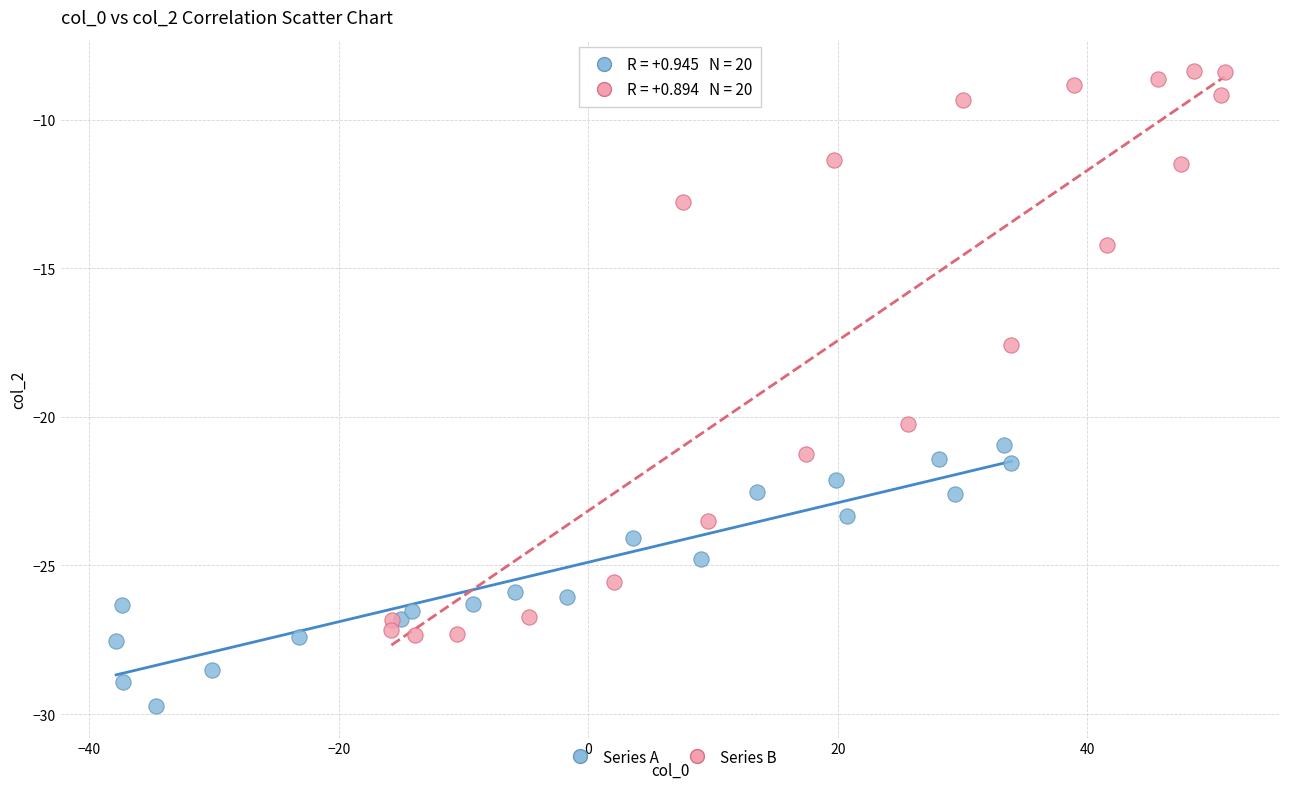

Which series contains the highest Y value?

Series B